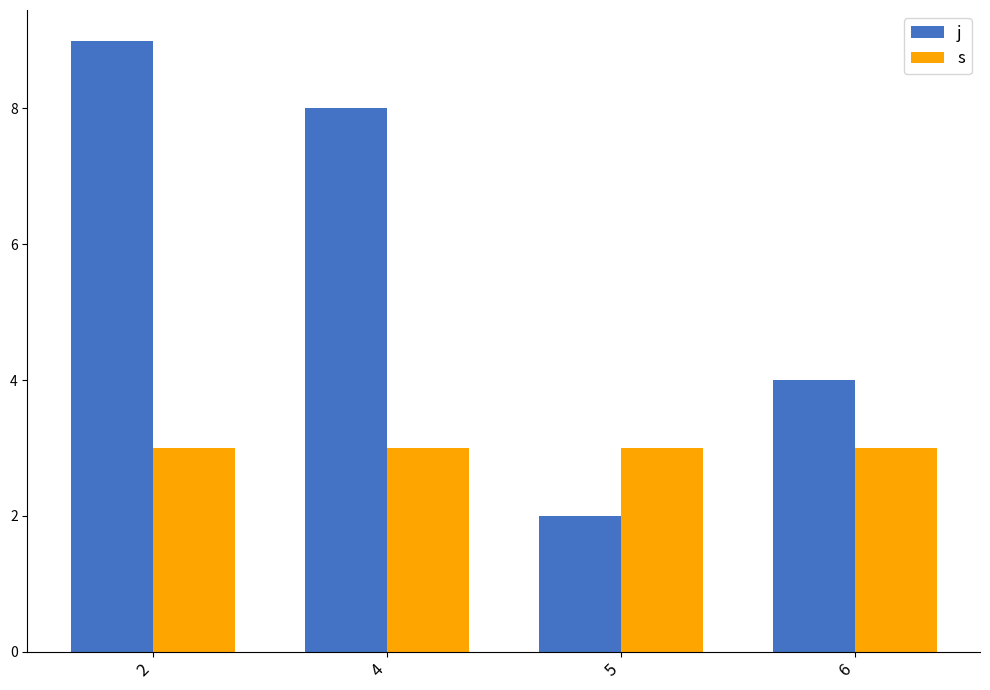

At which label does j first exceed 8?

2